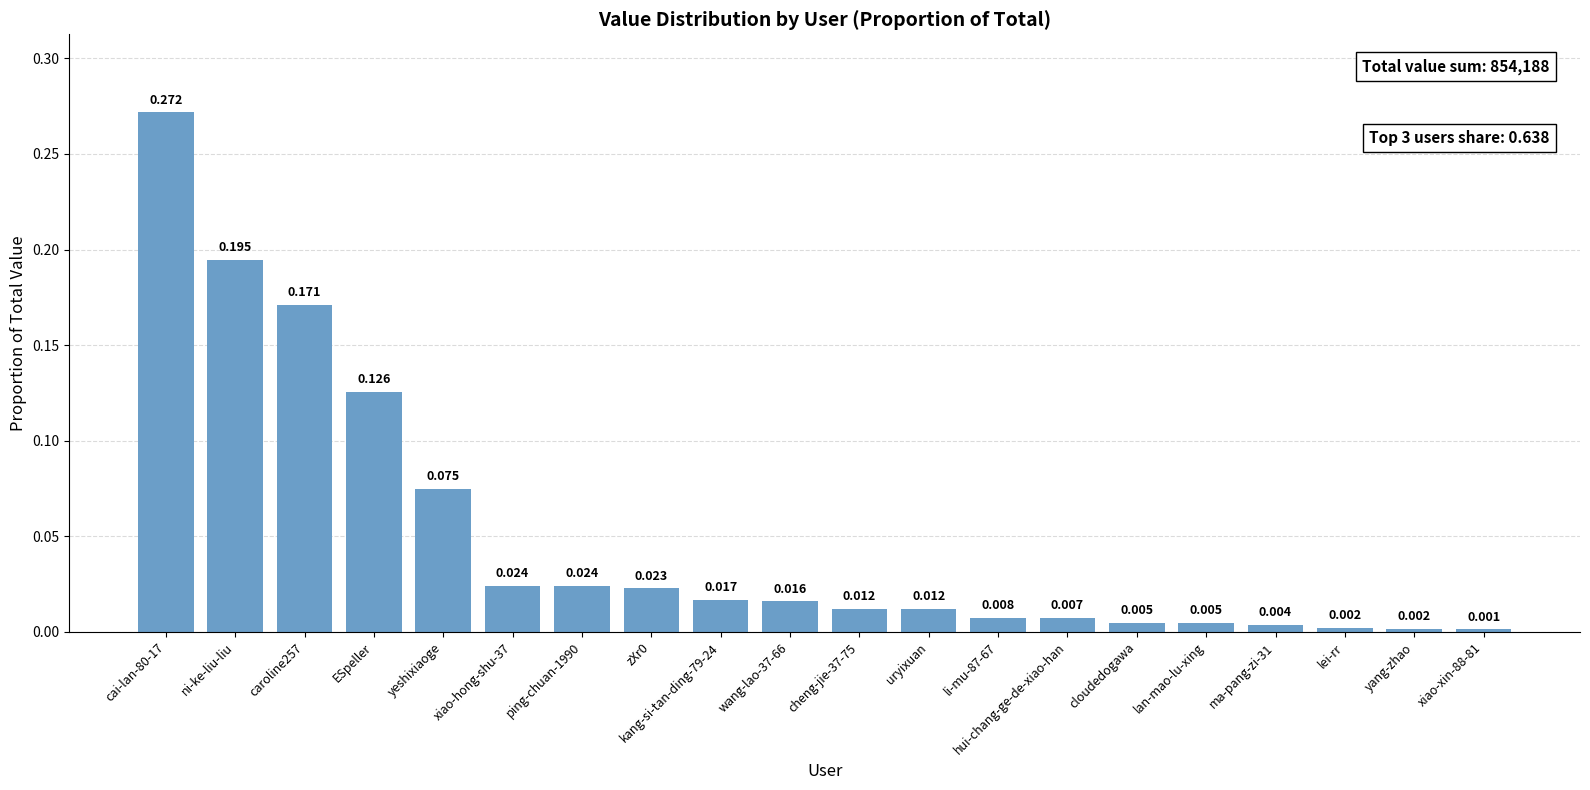

Which category has the highest value across all series?

cai-lan-80-17